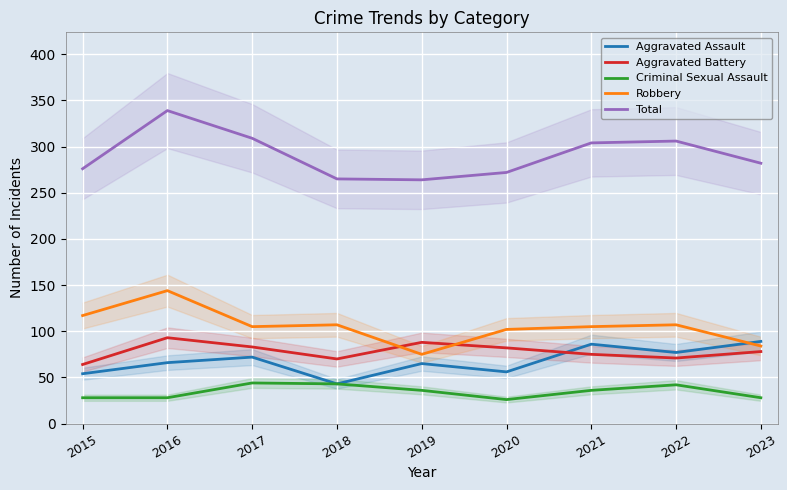

At which category is the sum across all series the highest?

2016